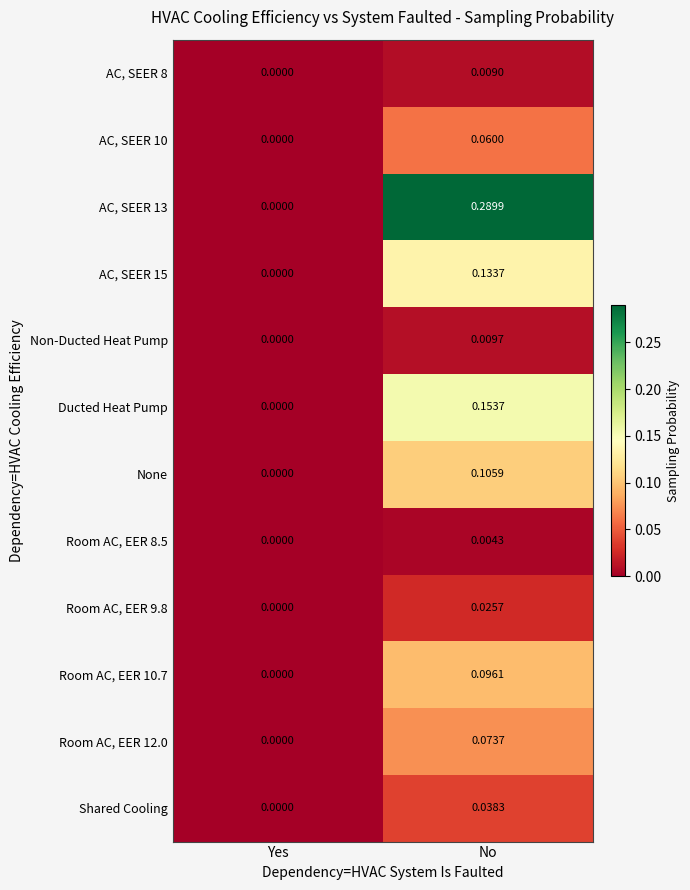

At which category is the sum across all series the highest?

No